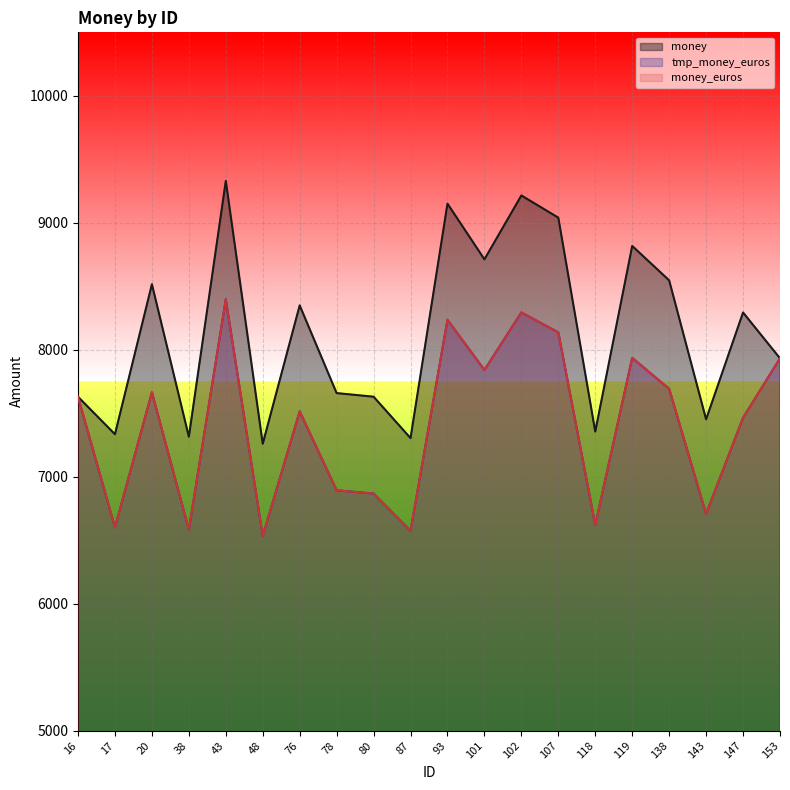

Reading right to left, list all the values displayed in this chart.

money: 153=7932.1	147=8293.1	143=7451.6	138=8546.4	119=8817.2	118=7355.3	107=9040.2	102=9214.9	101=8711.8	93=9150.5	87=7303.6	80=7629.8	78=7658.2	76=8349.2	48=7259.2	43=9329.9	38=7314.4	20=8516.0	17=7334.1	16=7629.1
tmp_money_euros: 153=7932.1	147=7463.8	143=6706.4	138=7691.8	119=7935.5	118=6619.8	107=8136.1	102=8293.4	101=7840.7	93=8235.4	87=6573.2	80=6866.8	78=6892.4	76=7514.3	48=6533.3	43=8396.9	38=6583.0	20=7664.4	17=6600.7	16=7629.1
money_euros: 153=7932.1	147=7463.8	143=6706.4	138=7691.8	119=7935.5	118=6619.8	107=8136.1	102=8293.4	101=7840.6	93=8235.4	87=6573.2	80=6866.8	78=6892.4	76=7514.3	48=6533.3	43=8396.9	38=6583.0	20=7664.4	17=6600.7	16=7629.1